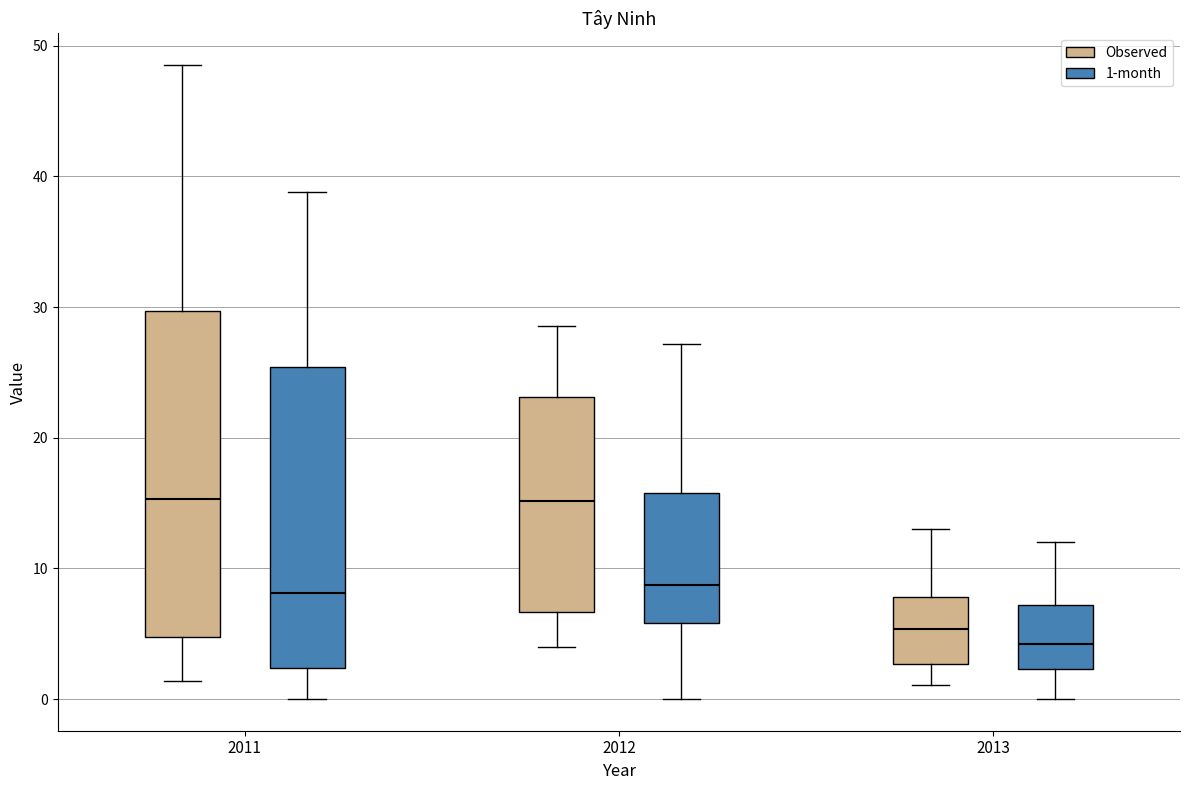

Which box is the tallest, from its lower edge to its upper edge?

2011 (Observed)